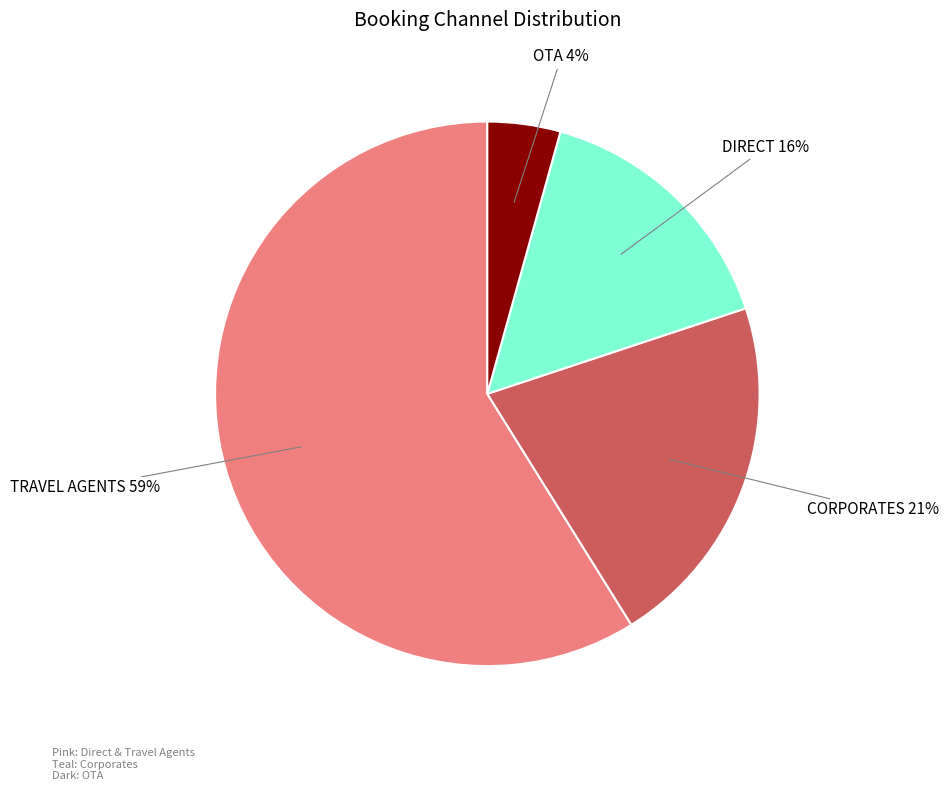

To the nearest percent, what is the average slice percentage?

25%